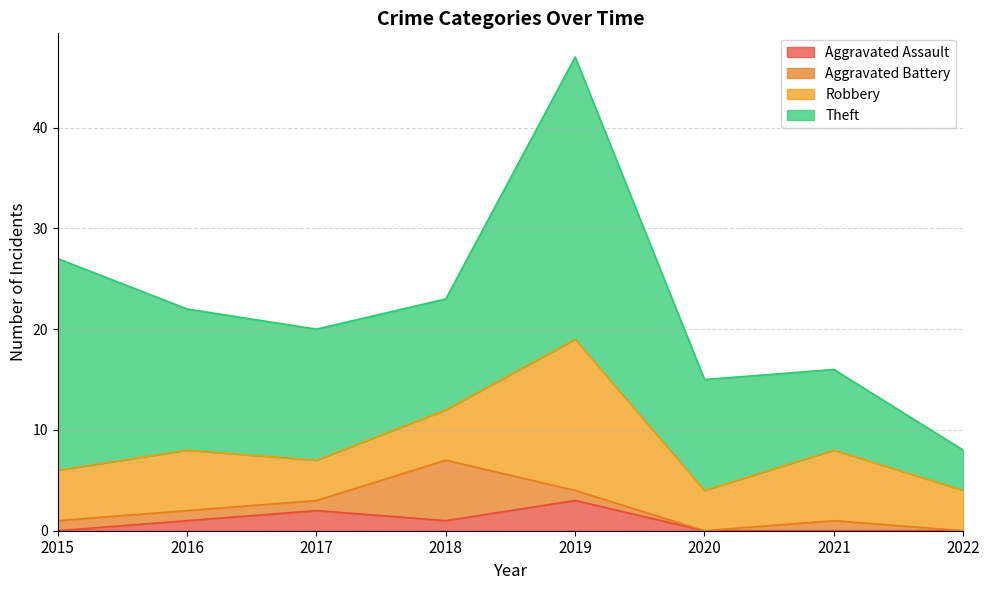

At which category is the sum across all series the highest?

2019